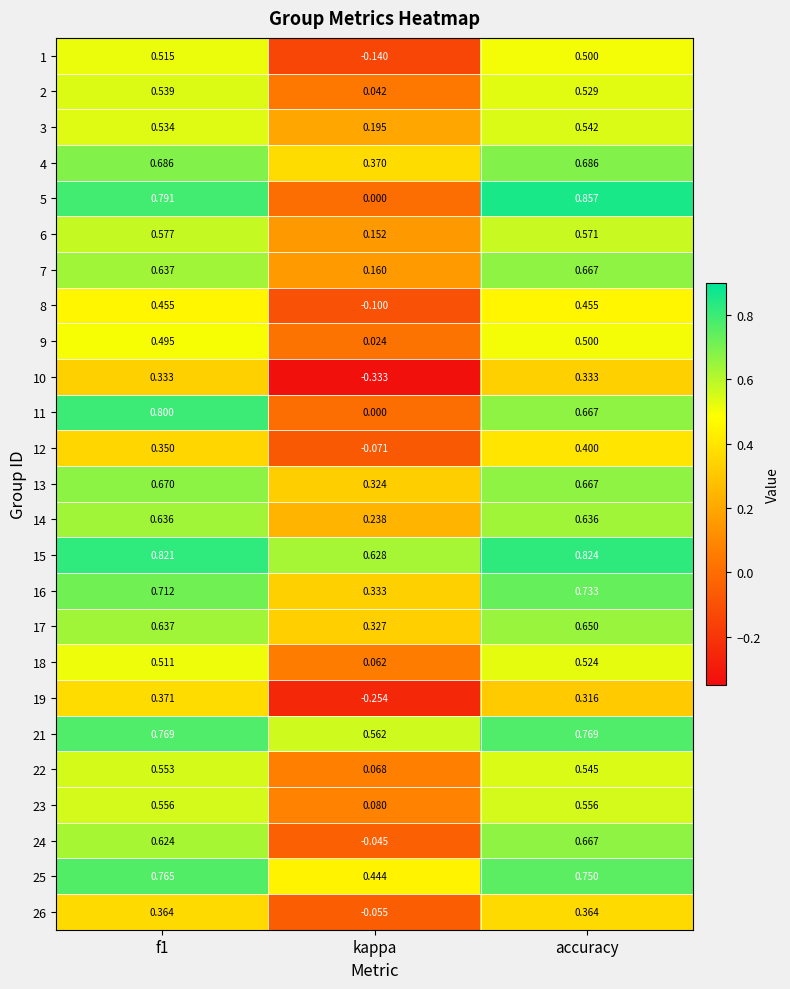

Where is 23 nearest to the value 0?

kappa